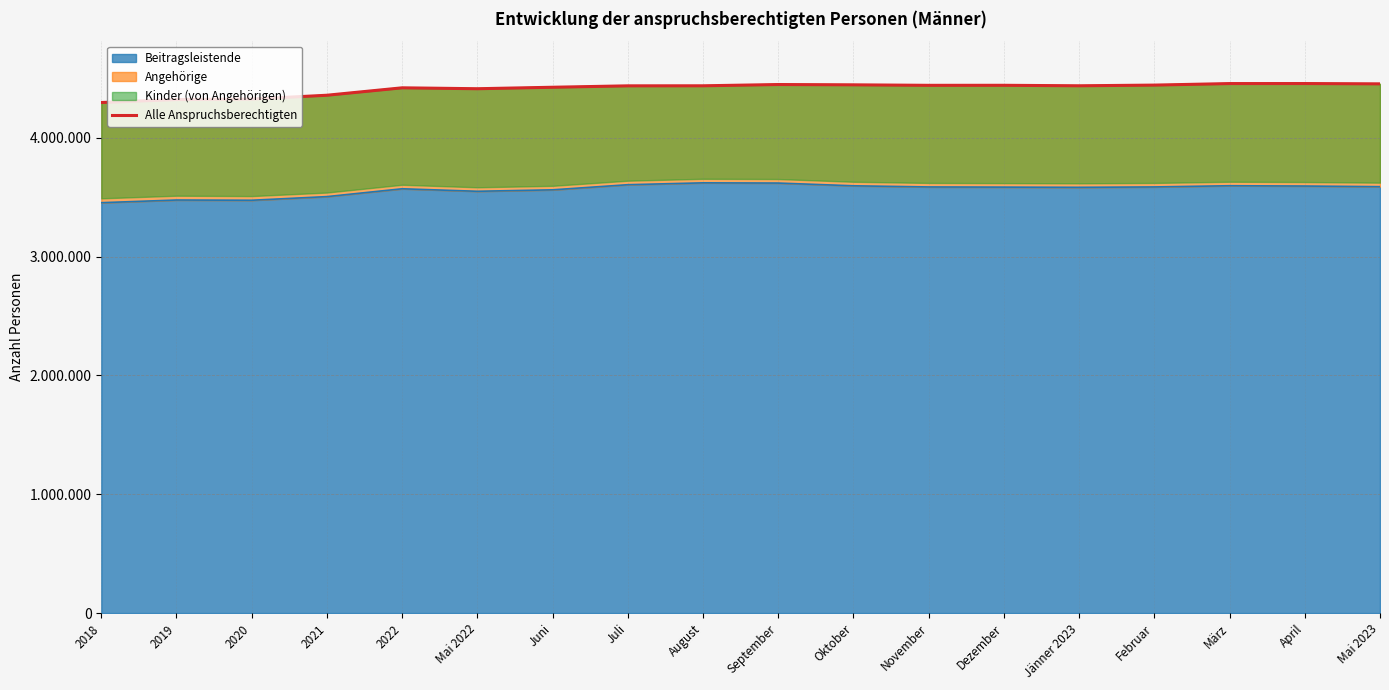

Where is the first local maximum?

2022